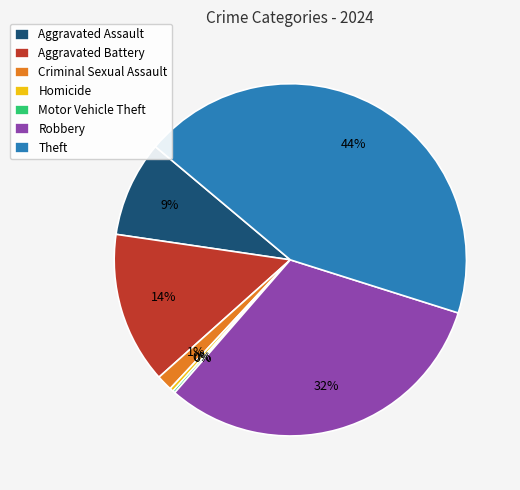

Do Homicide and Aggravated Assault together represent more than half of the pie?

No